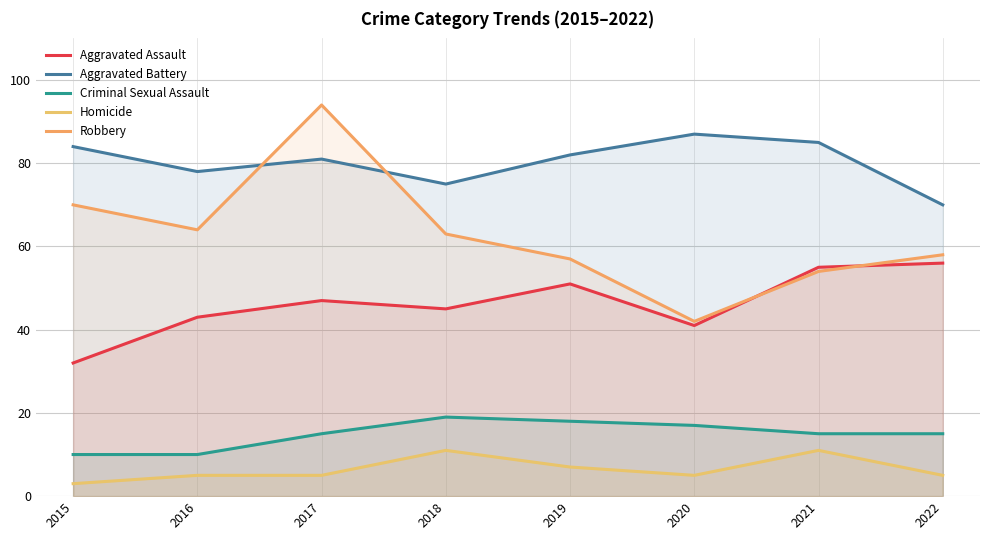

How many lines are shown in the chart?

5